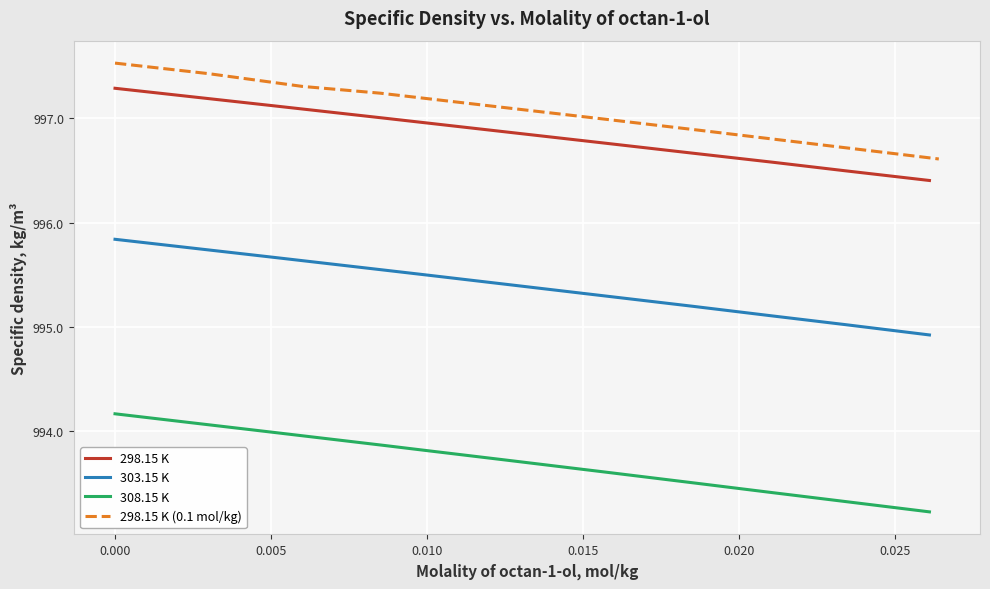

True or false: 308.15 K and 298.15 K intersect in this chart.

False